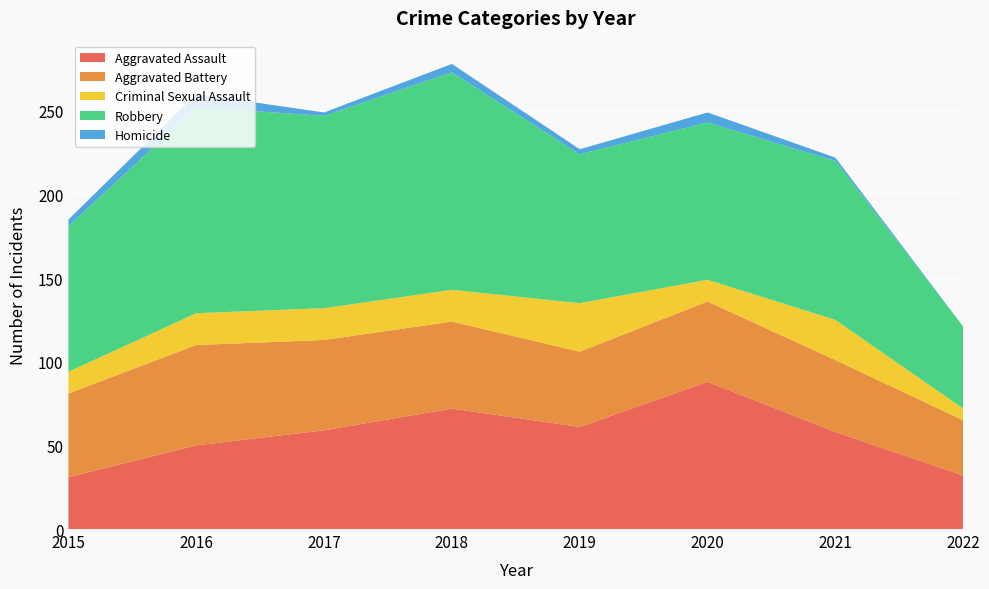

Reading right to left, what are all the values shown in this chart?

Aggravated Assault: 2022=32	2021=58	2020=88	2019=61	2018=72	2017=59	2016=50	2015=31
Aggravated Battery: 2022=33	2021=43	2020=48	2019=45	2018=52	2017=54	2016=60	2015=50
Criminal Sexual Assault: 2022=7	2021=24	2020=13	2019=29	2018=19	2017=19	2016=19	2015=13
Robbery: 2022=49	2021=95	2020=94	2019=89	2018=130	2017=115	2016=123	2015=87
Homicide: 2022=0	2021=2	2020=6	2019=3	2018=5	2017=2	2016=8	2015=4